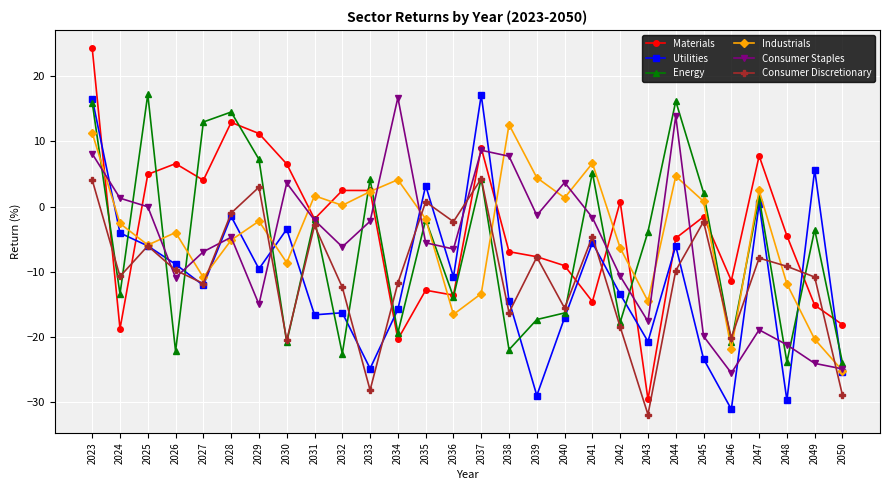

The Energy series shows 9.4 at 2029. True or false?

False